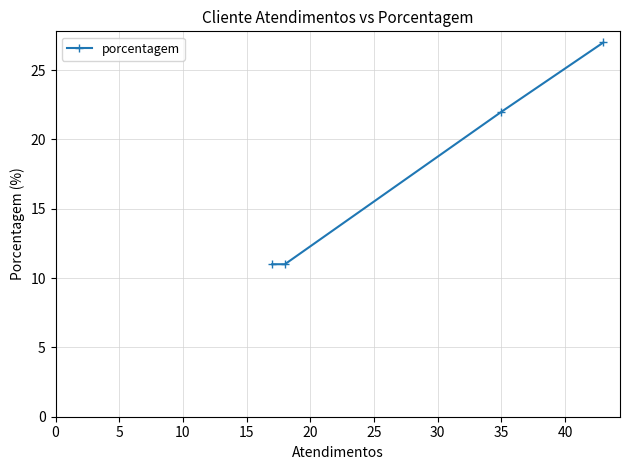

What is the value of the 1st point from the left?

11